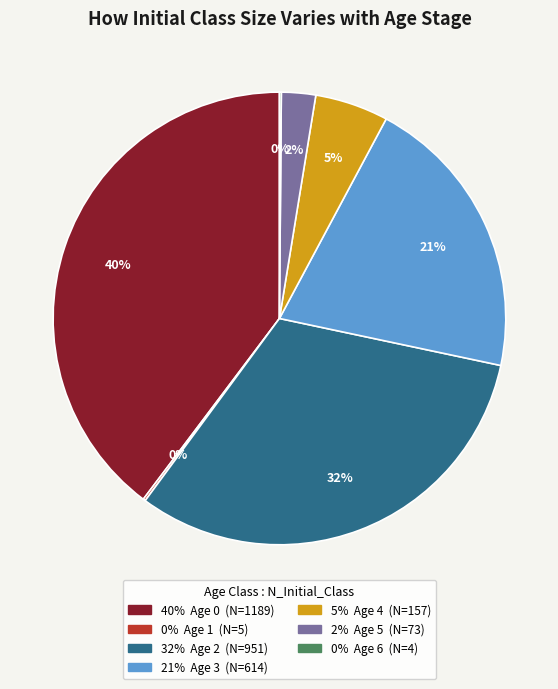

Does any single category account for the majority?

No